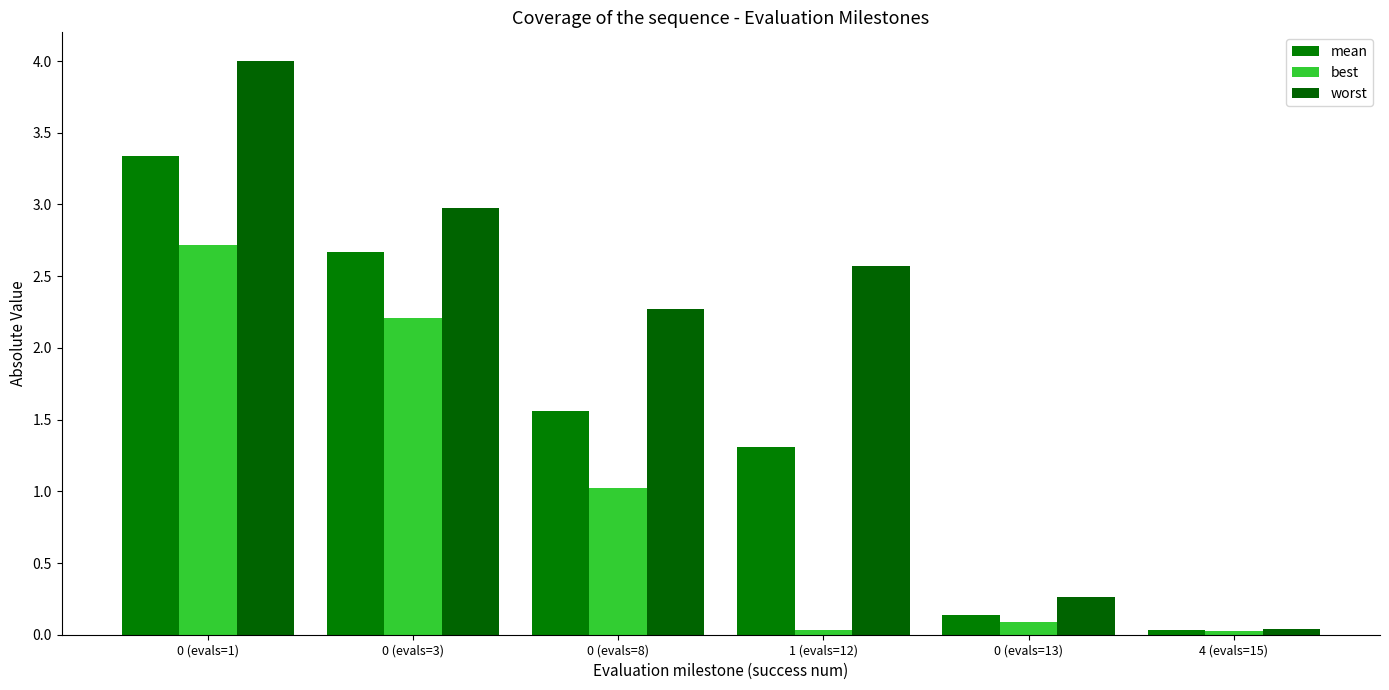

How many data points in worst are above 2?

4